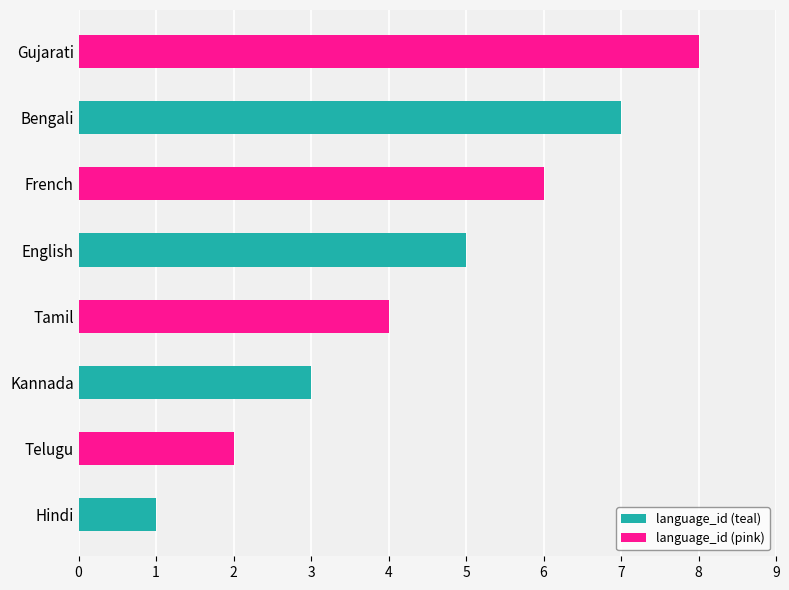

Which category has the highest value across all series?

Gujarati